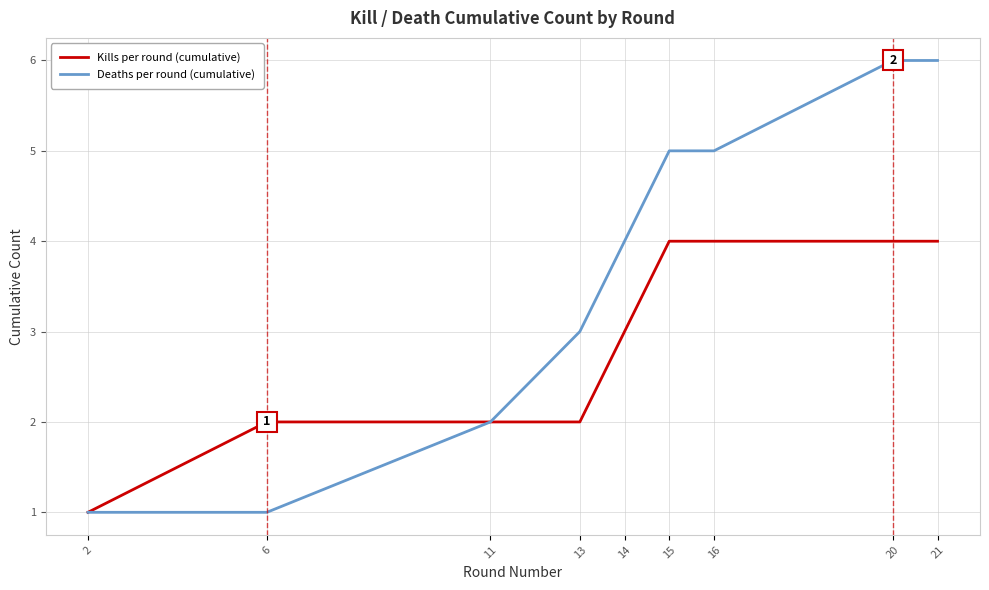

Is it true that Deaths per round (cumulative) equals 10 at 21?

False